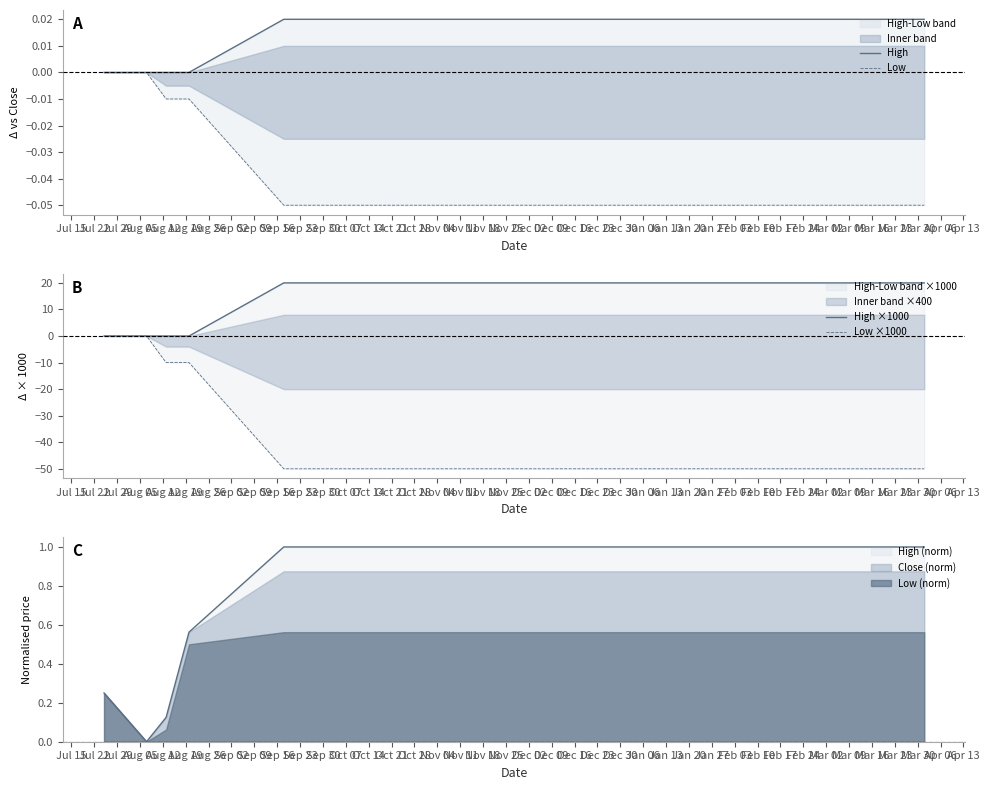

How many positive values does the High ×1000 series have?

14